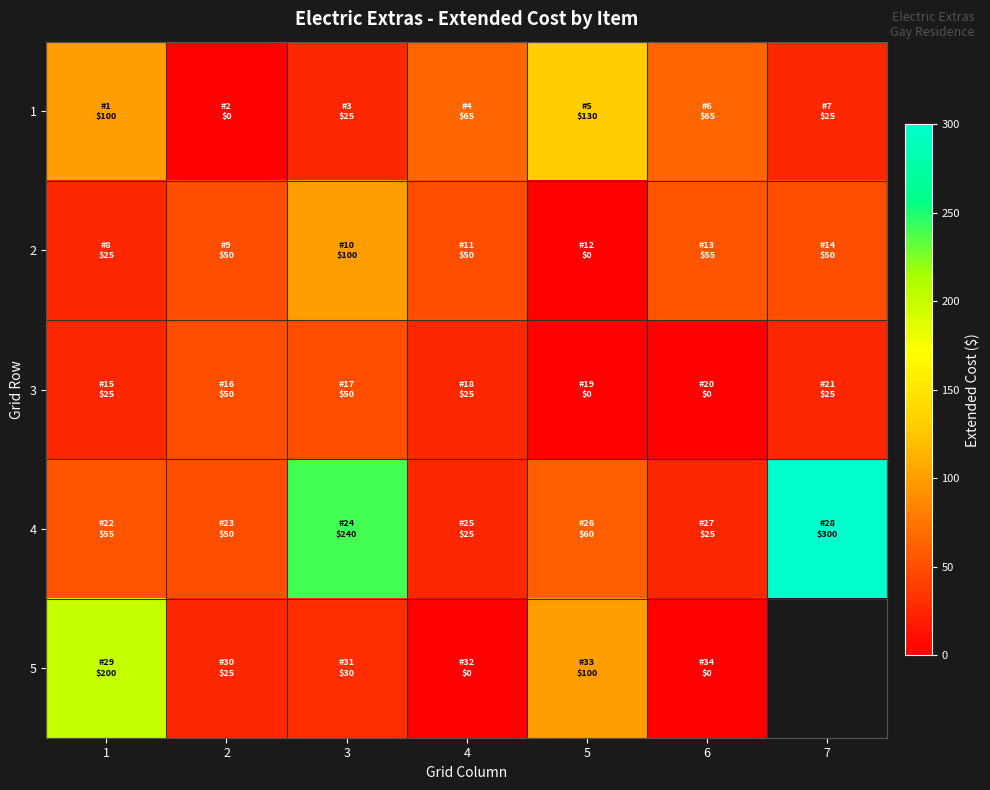

At 4, list the series in order from smallest to largest.

5, 3, 4, 2, 1